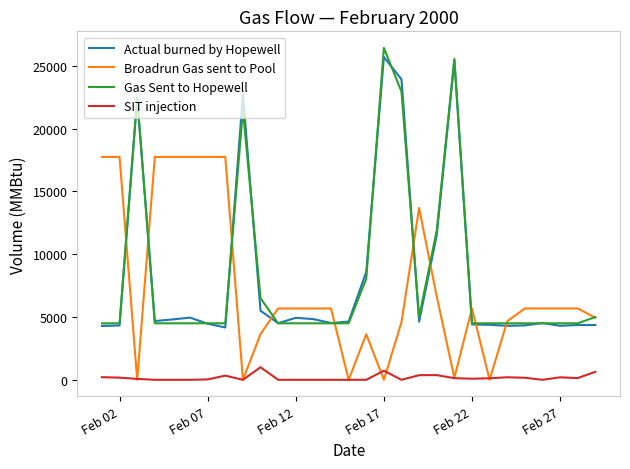

What is the difference between the maximum and minimum values in the Actual burned by Hopewell series?

21543